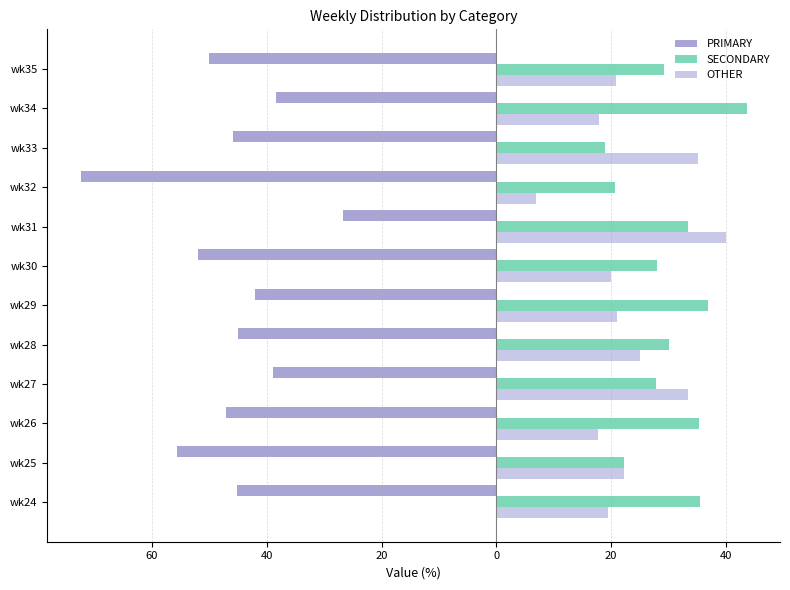

What are all the series names shown in the legend?

PRIMARY, SECONDARY, OTHER